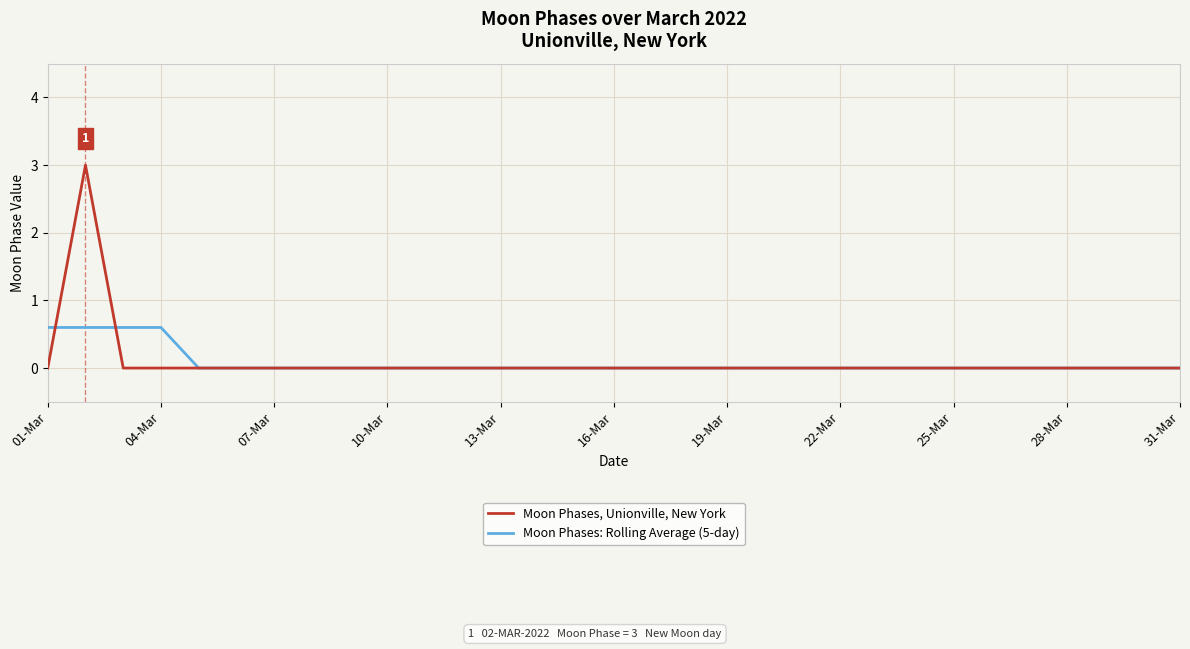

Which series has the largest range (max minus min)?

Moon Phases, Unionville, New York